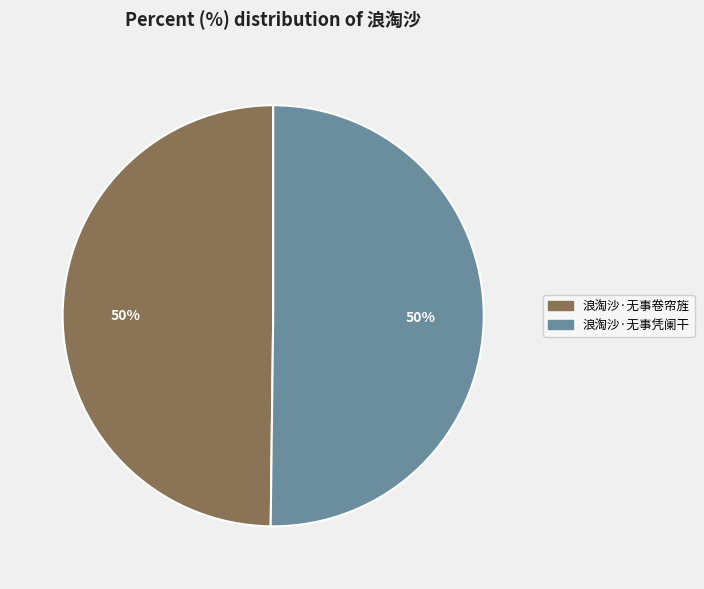

To the nearest percent, what is the average slice percentage?

50%